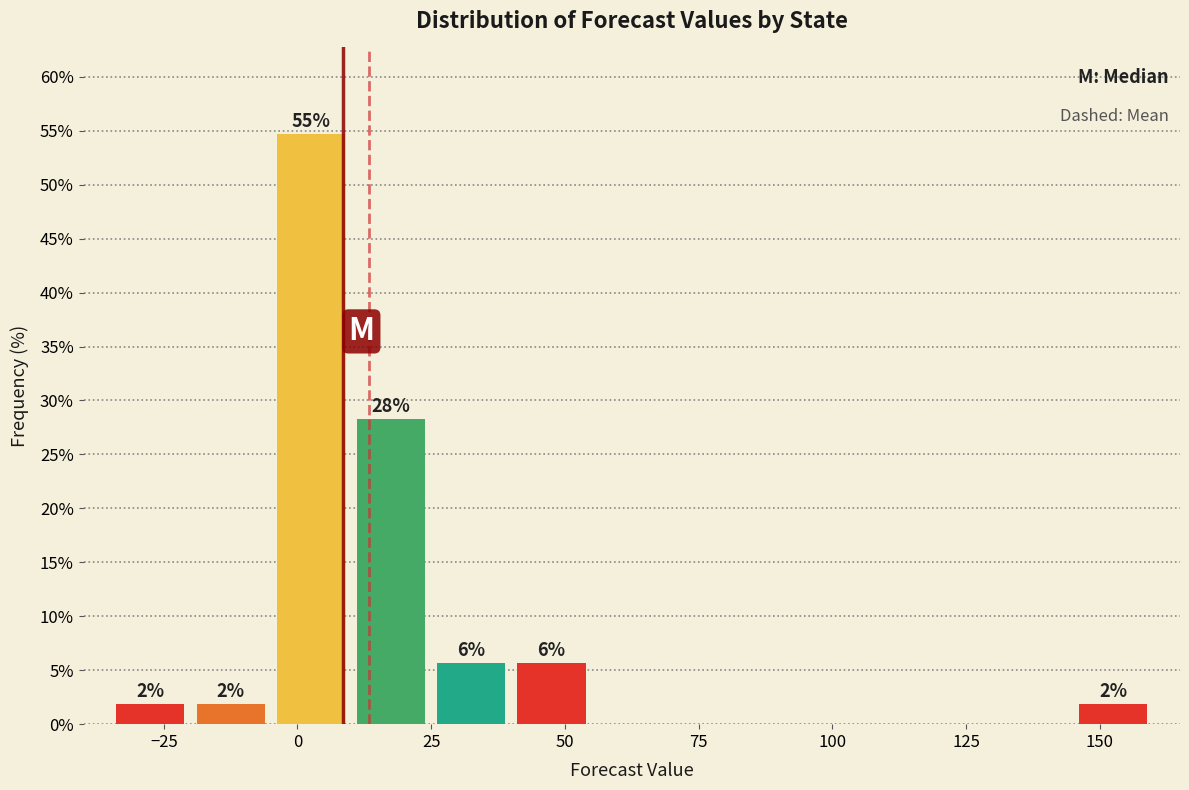

Read against the x-axis, roughly where is the centre of the tallest bar?

5